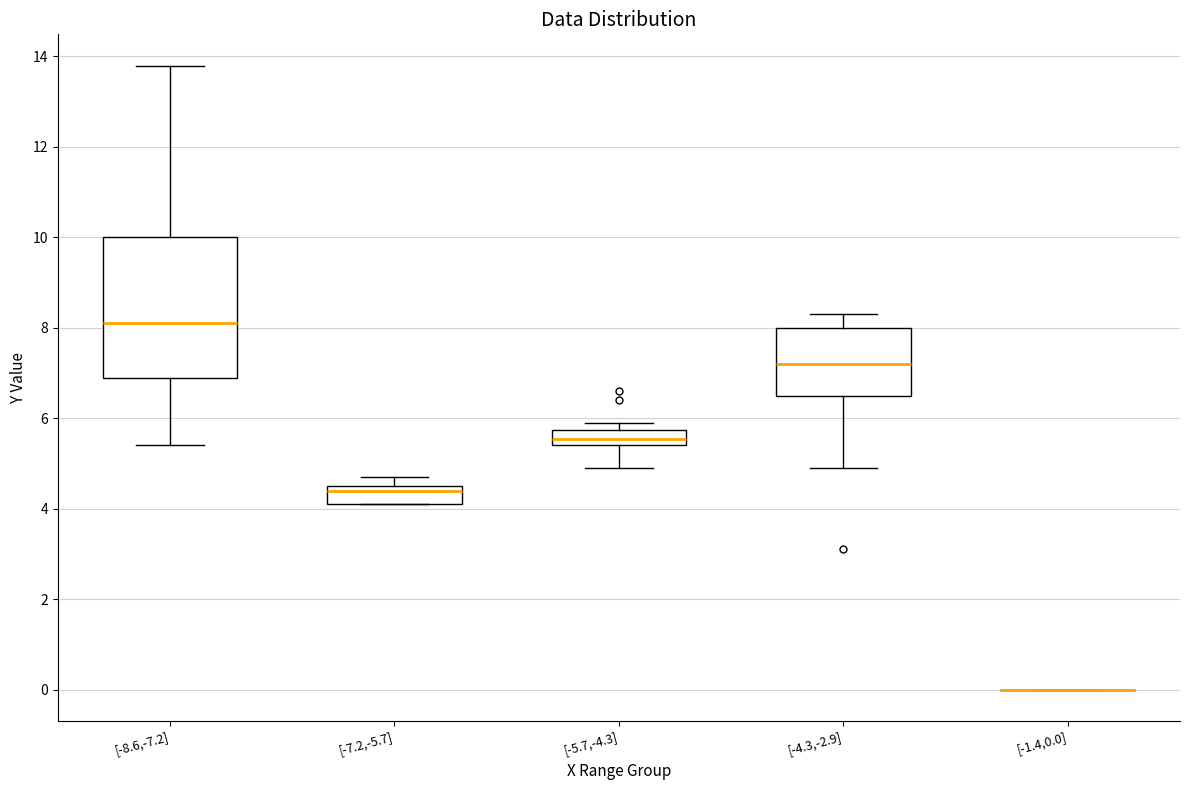

Comparing the boxes themselves (not the whiskers), which one is the tallest?

[-8.6,-7.2]